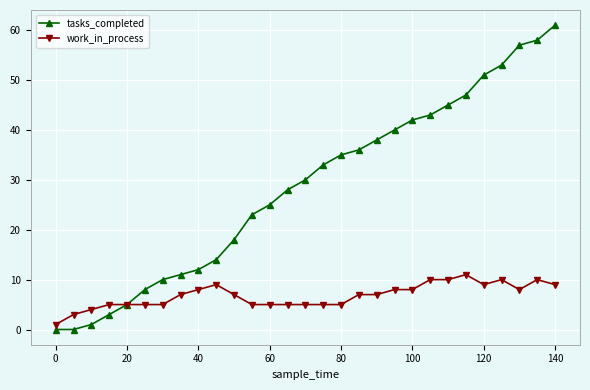

True or false: work_in_process has more than 2 interior local peaks.

True